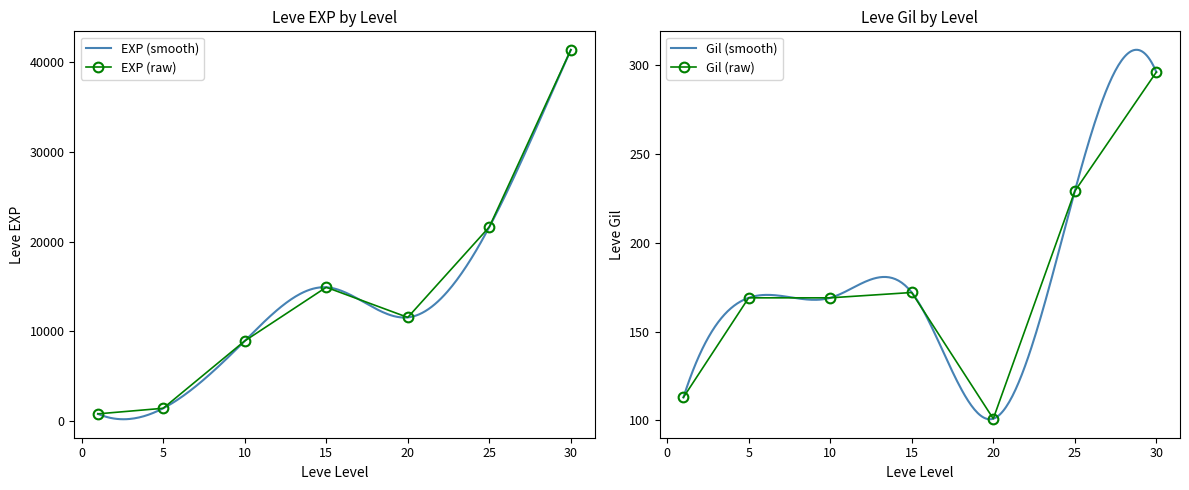

True or false: Leve EXP and Leve Gil cross at least once.

False